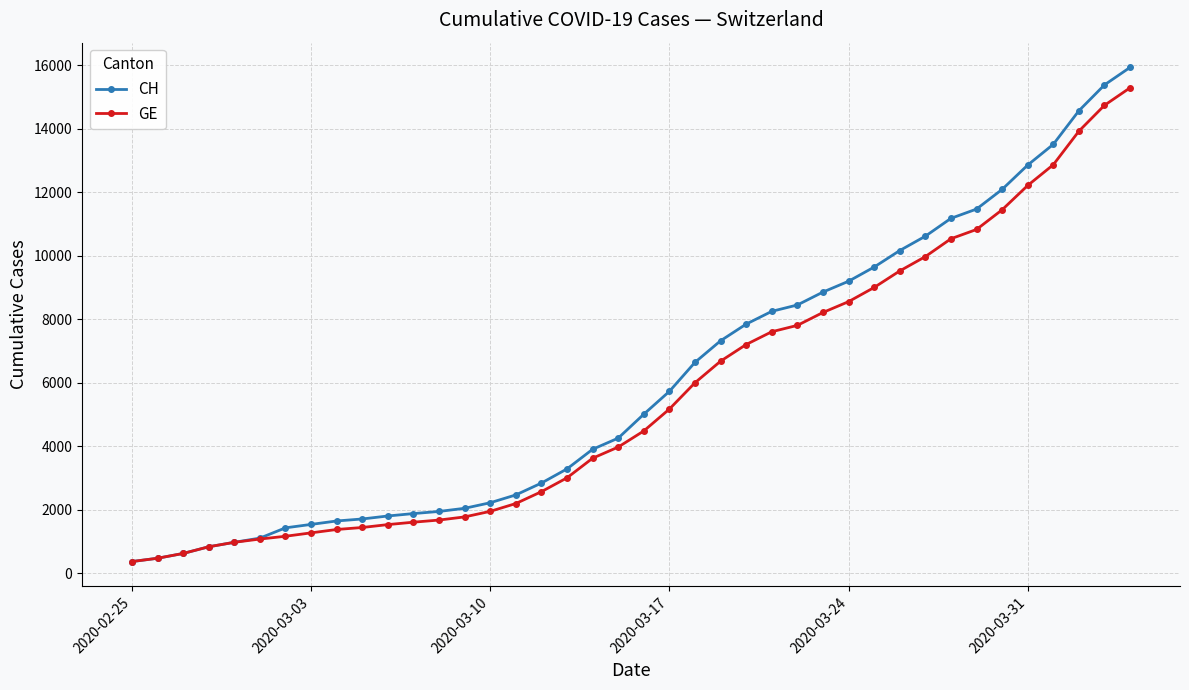

What is the value of the CH point at the 11th from the left?

1809